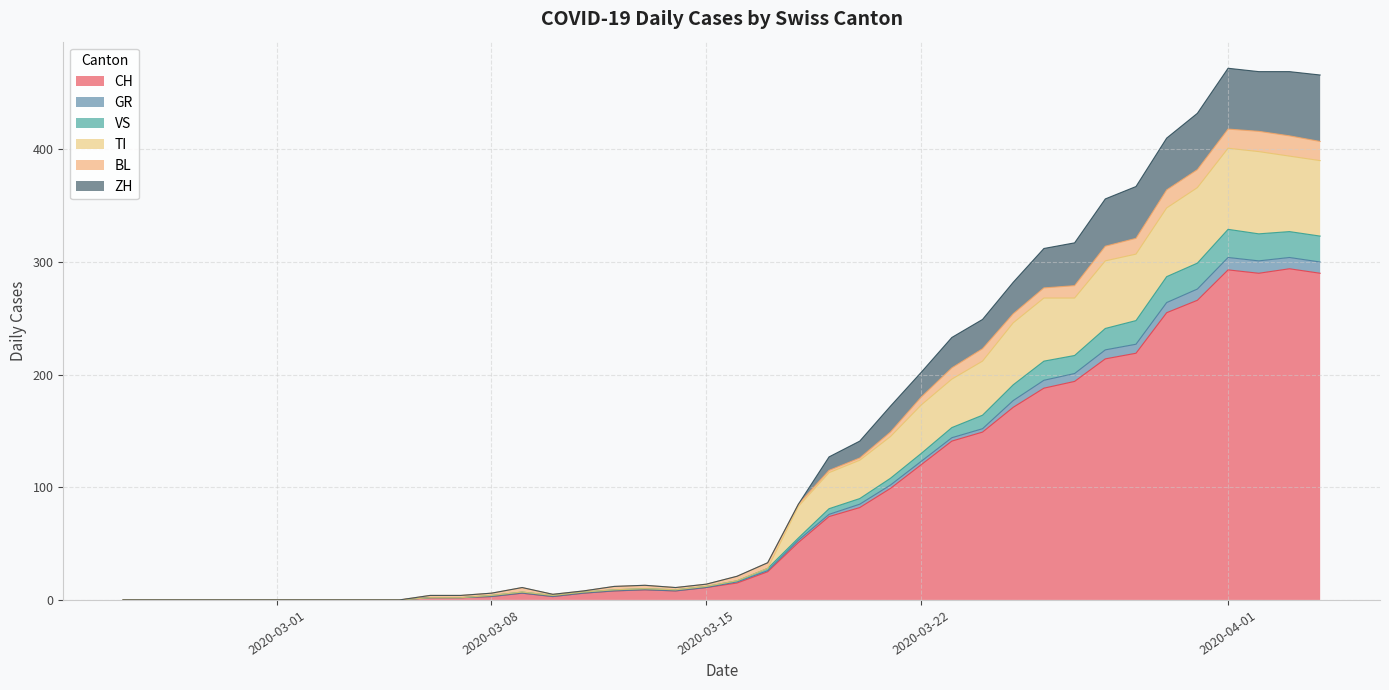

Which has a higher value, 2020-03-18 or 2020-03-05?

2020-03-18